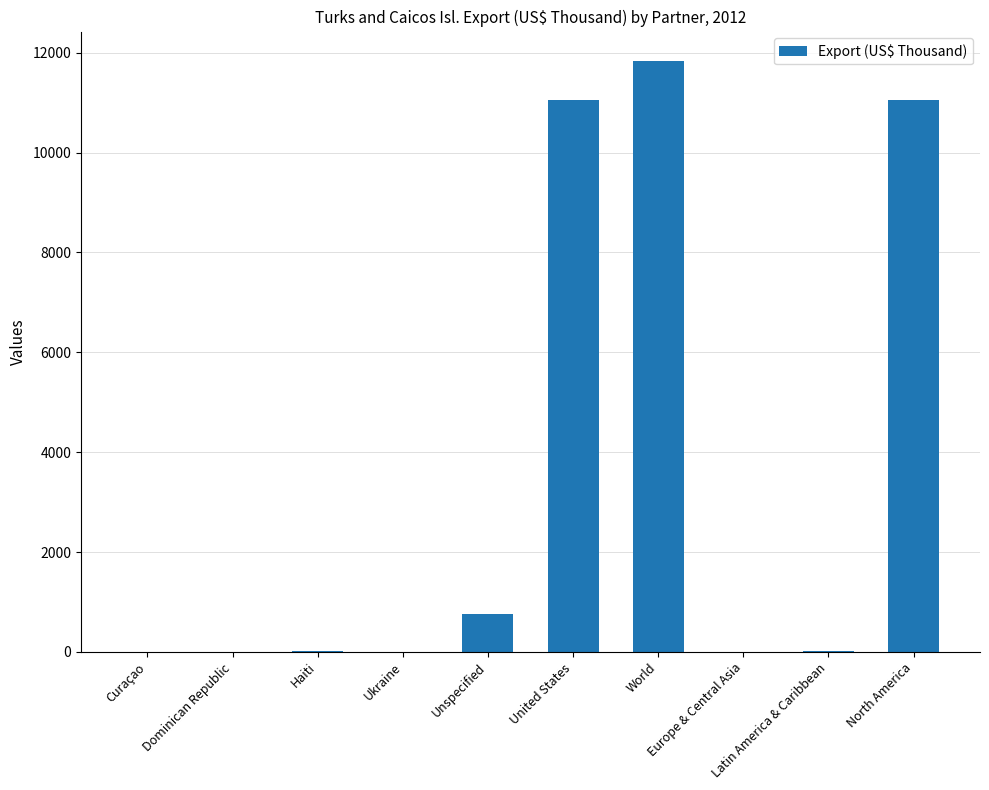

True or false: the data shows 0.1 at Curaçao.

True